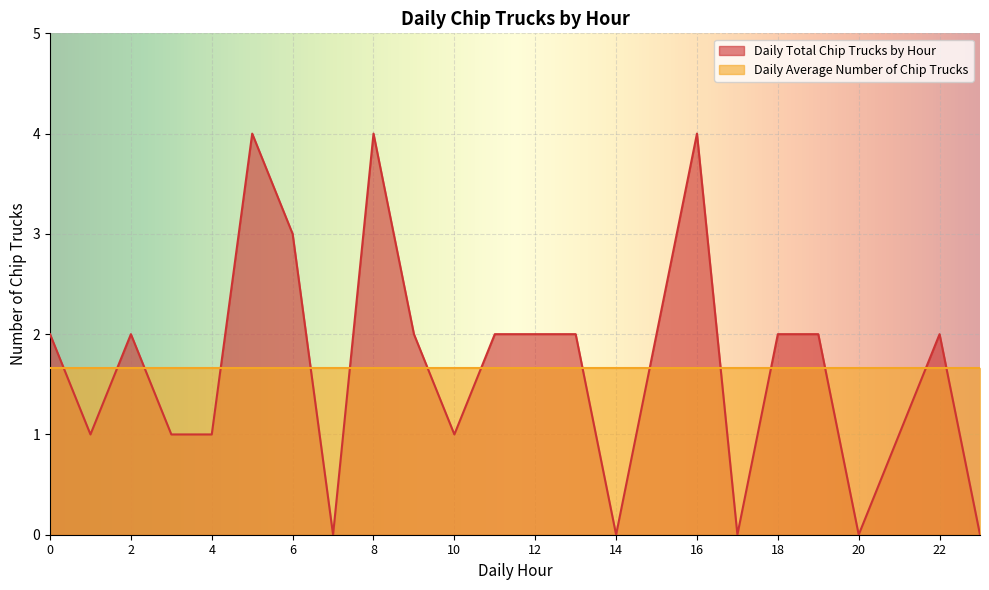

True or false: the data shows 2 at 23.

False